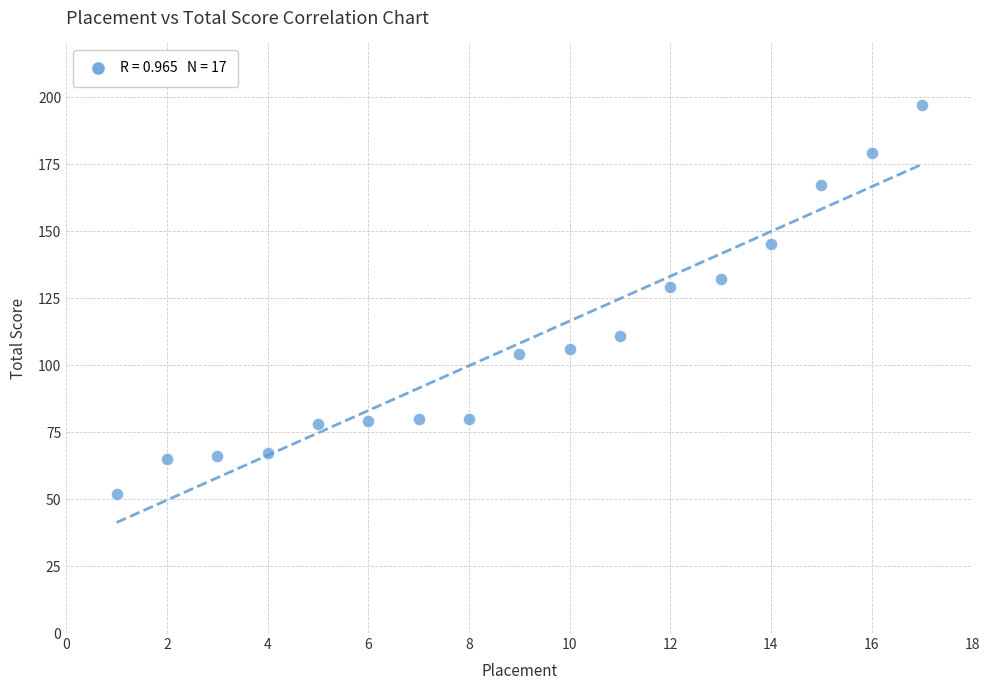

What Y value in the scatter plot is closest to 124?

129